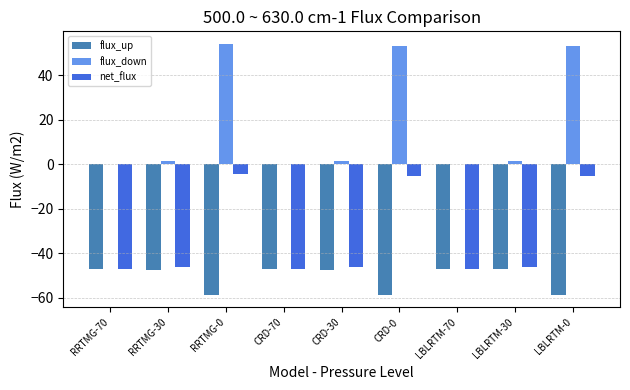

What is the sum of the flux_up values at CRD-0 and LBLRTM-30?

-106.0